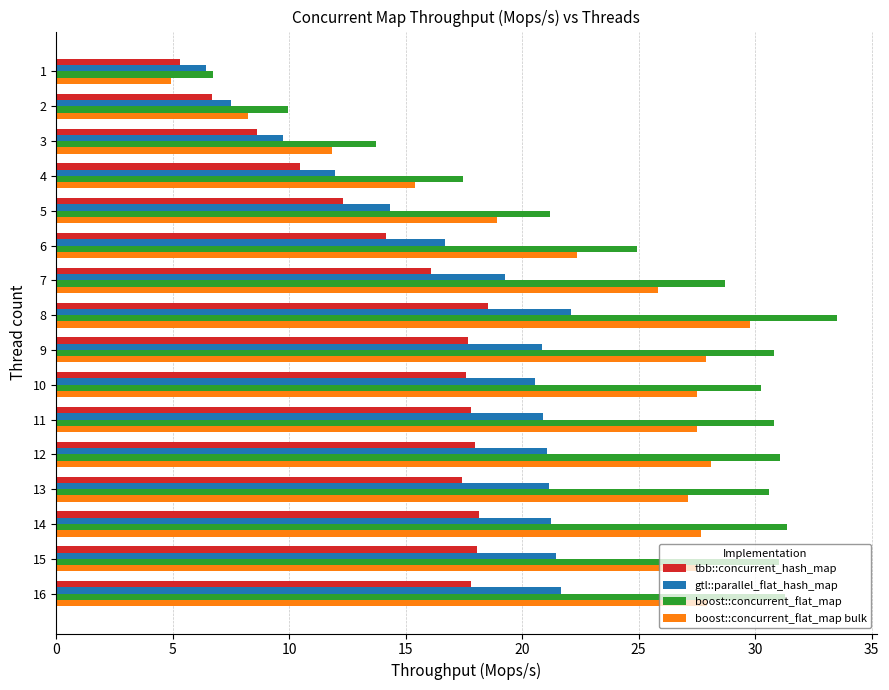

What is the difference between the highest and lowest values at 5?

8.9